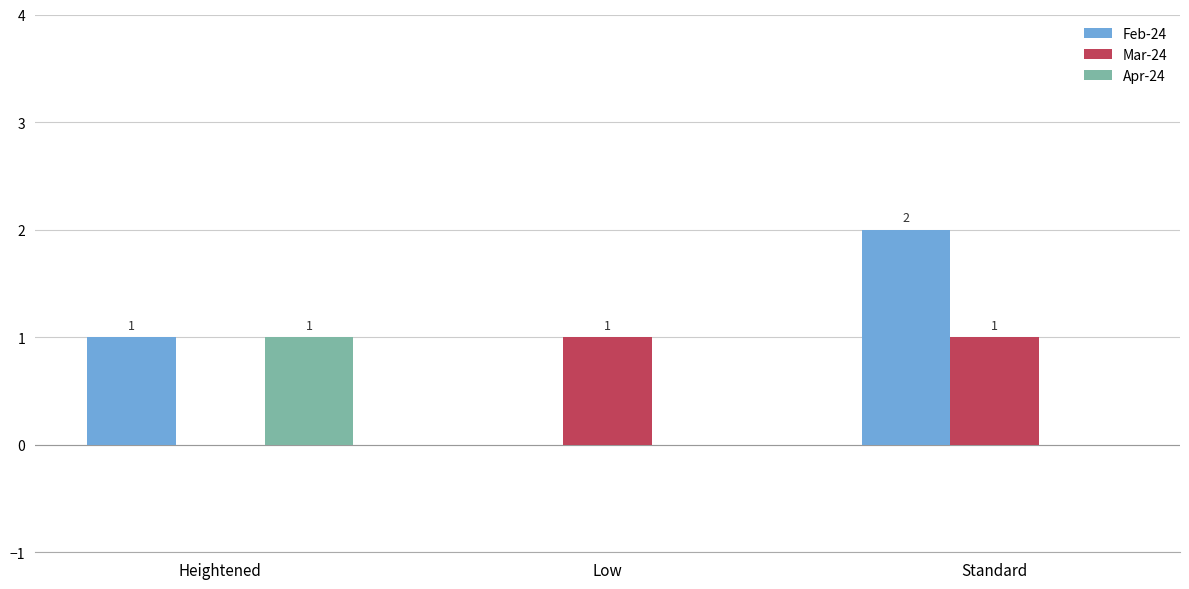

What is the sum of the Feb-24 values at Low and Heightened?

1